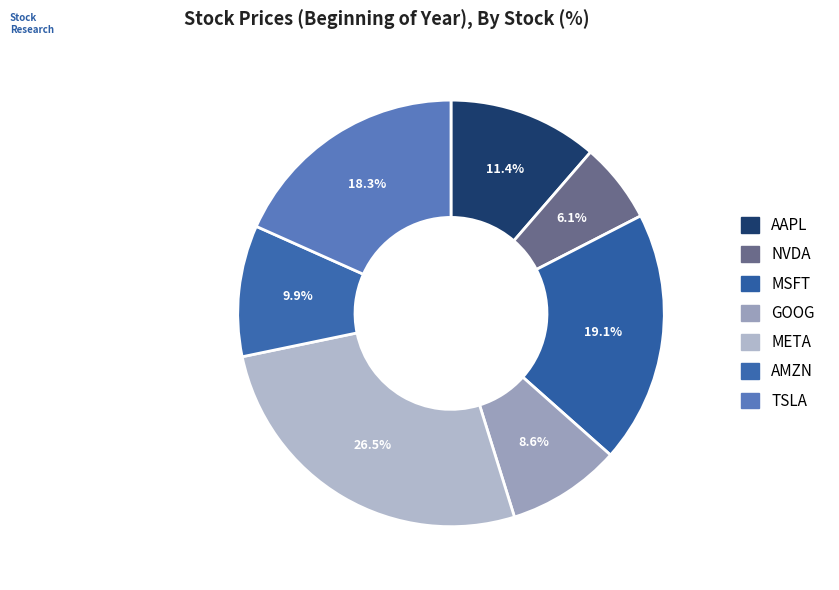

Does any single category account for the majority?

No